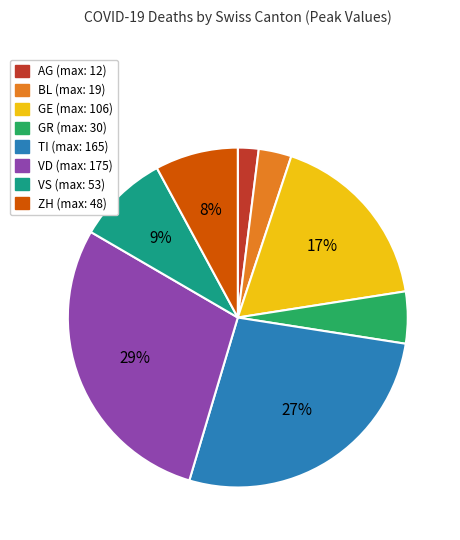

To the nearest percent, what is the average slice percentage?

12%